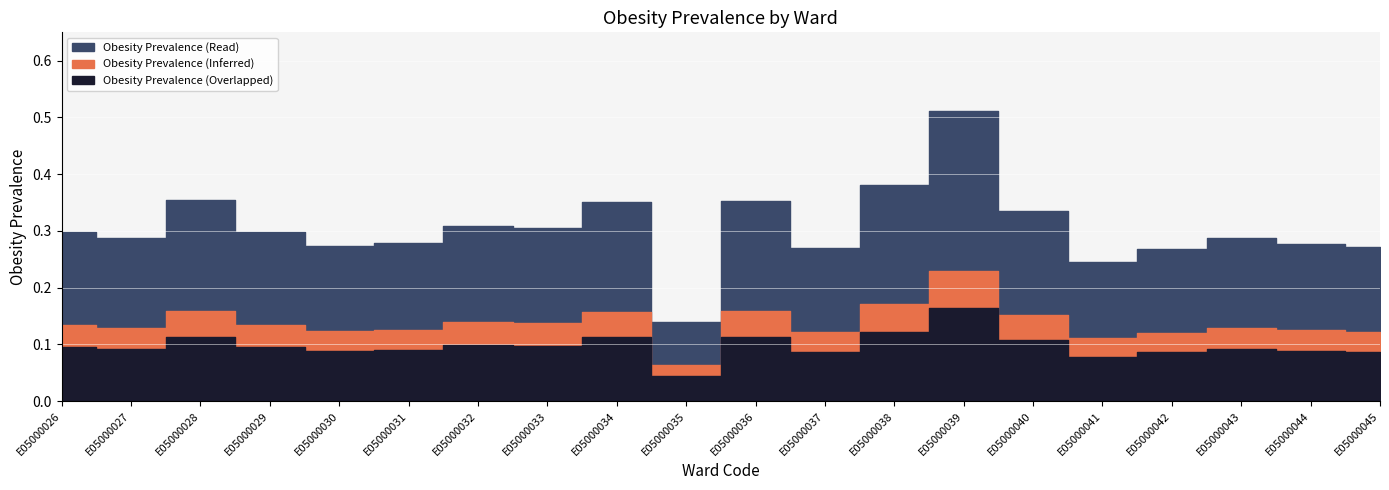

What is the greatest value displayed?

0.5